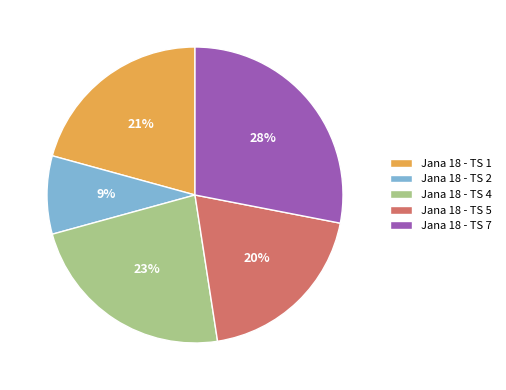

Which slice is the largest?

Jana 18 - TS 7